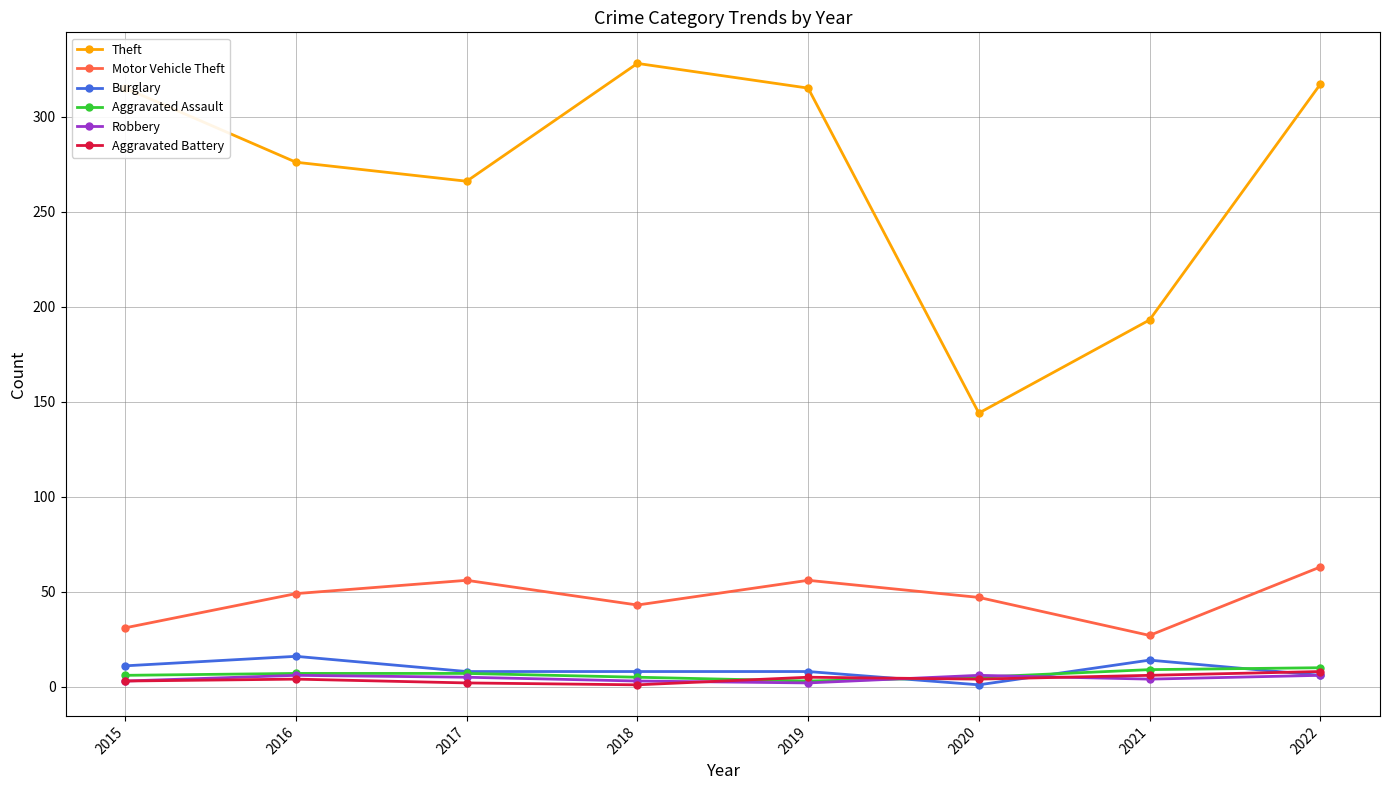

How many Aggravated Assault values are between 5 and 9?

6